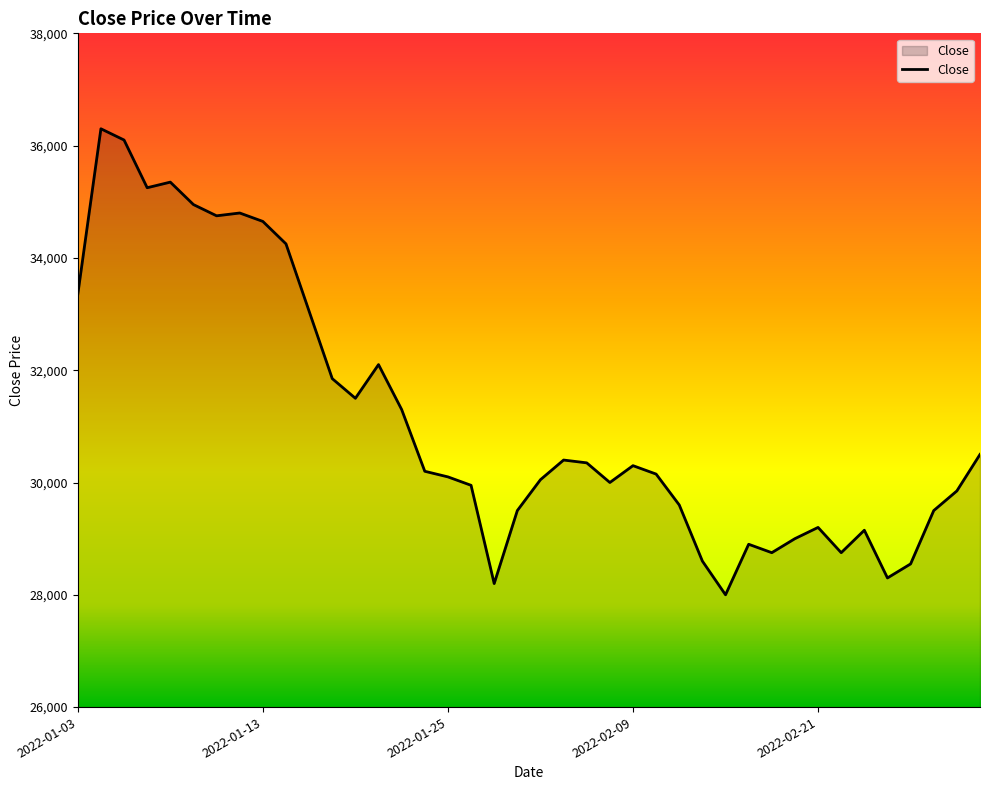

How many lines are shown in the chart?

1